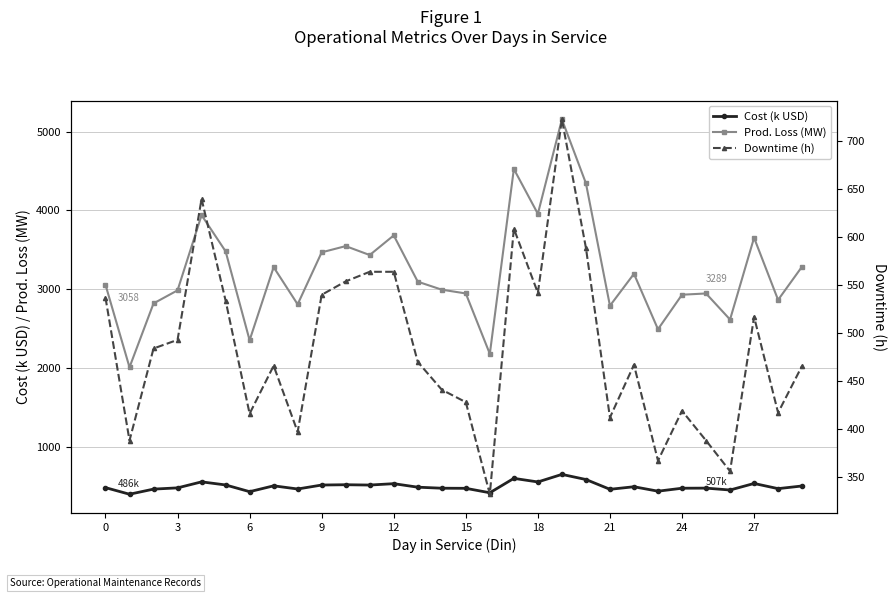

What is the difference between the maximum and minimum values in the Downtime (h) series?

391.0